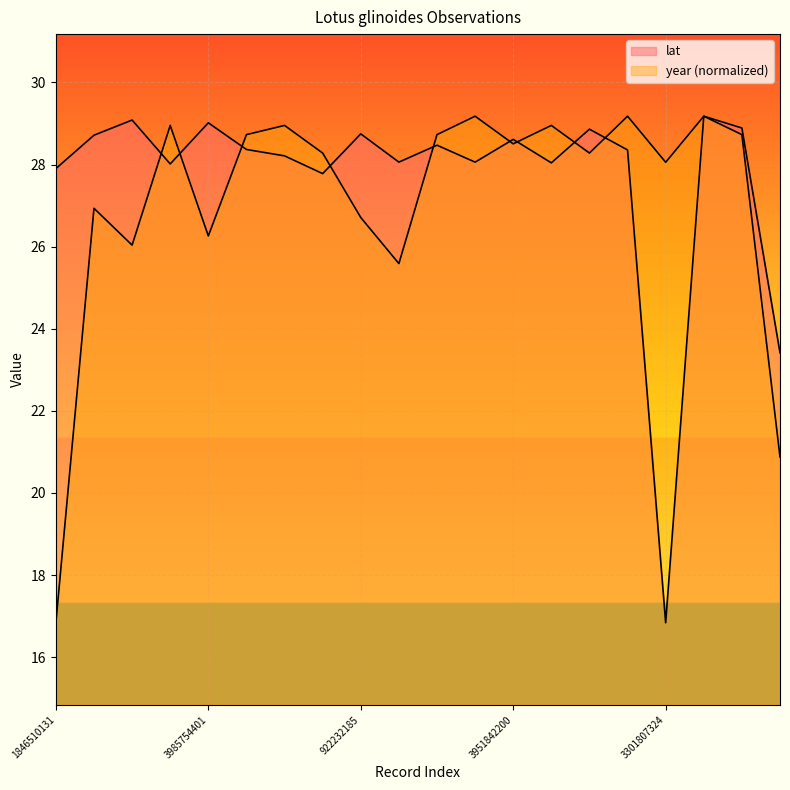

Which series has the widest spread of values?

lat